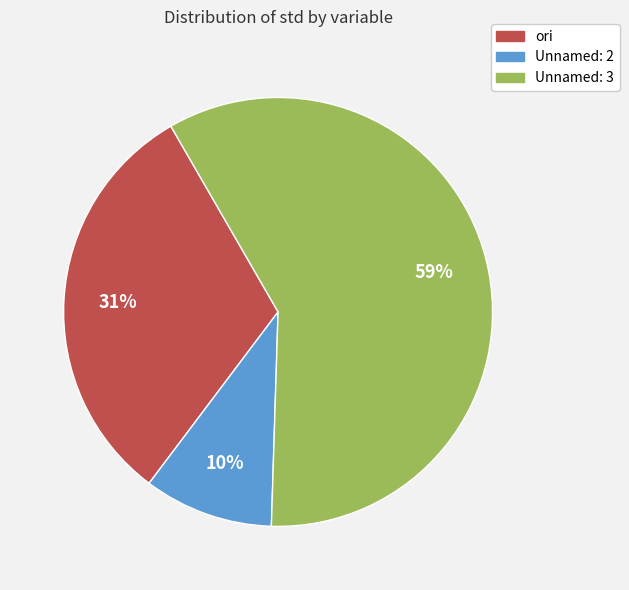

To the nearest percent, what is the difference between the largest and smallest slice percentages?

49%